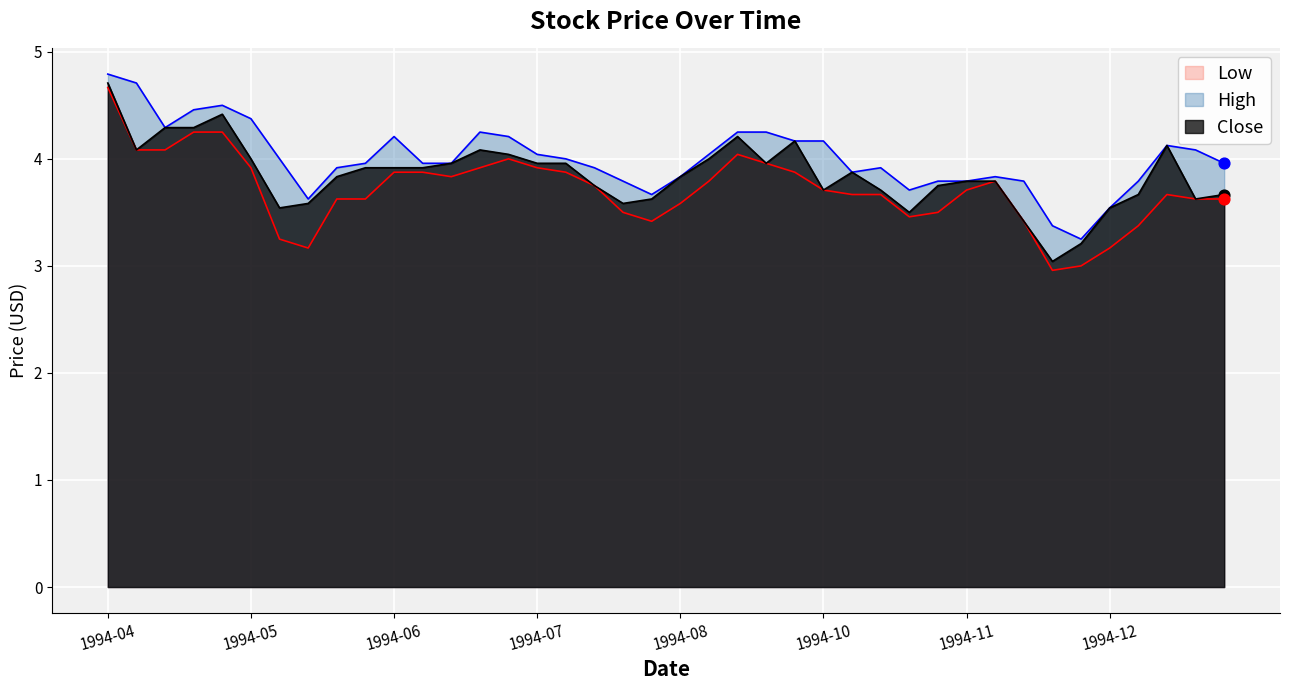

Which series has the largest total across all categories?

High